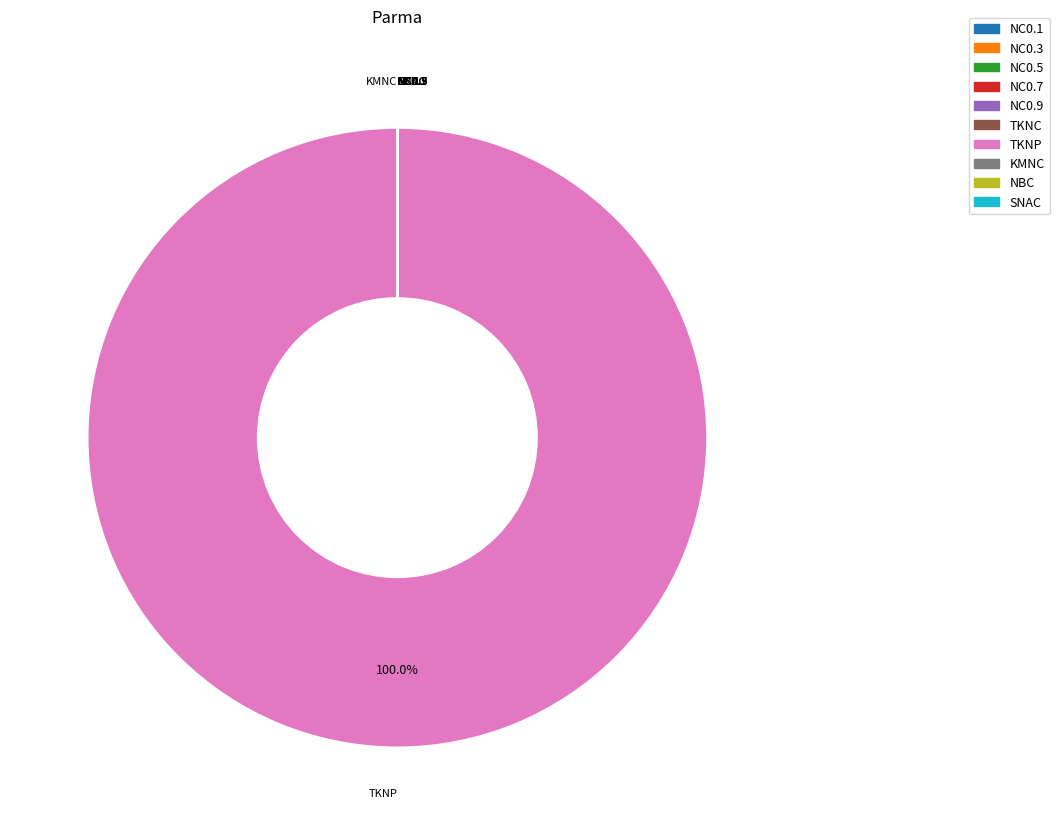

Which category has the biggest portion of the pie?

TKNP